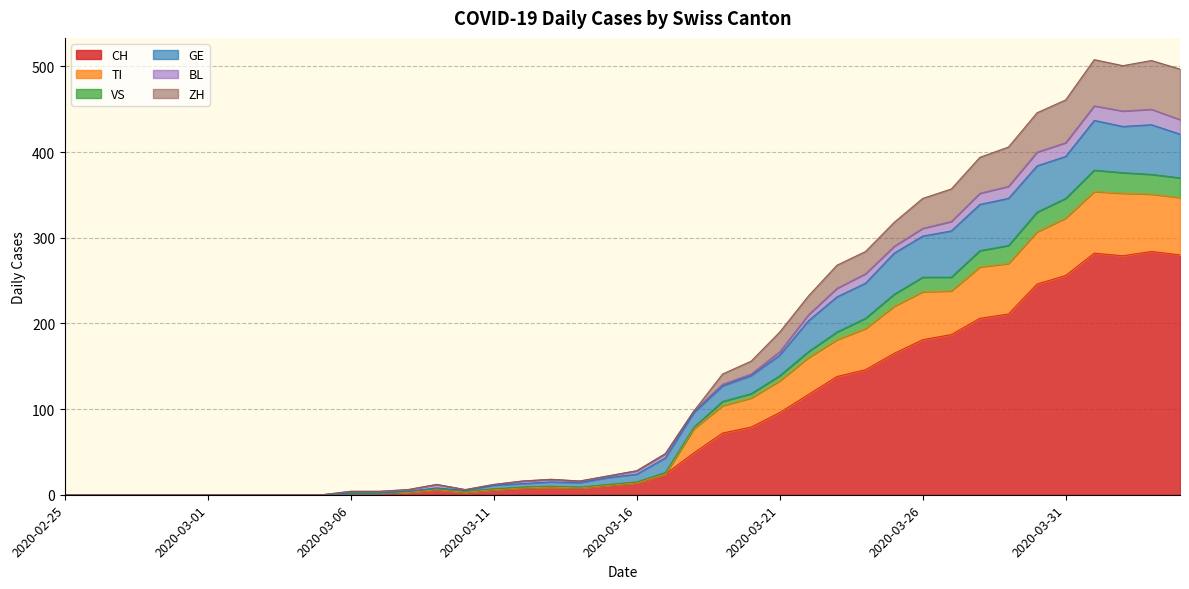

What are all the series names shown in the legend?

CH, TI, VS, GE, BL, ZH